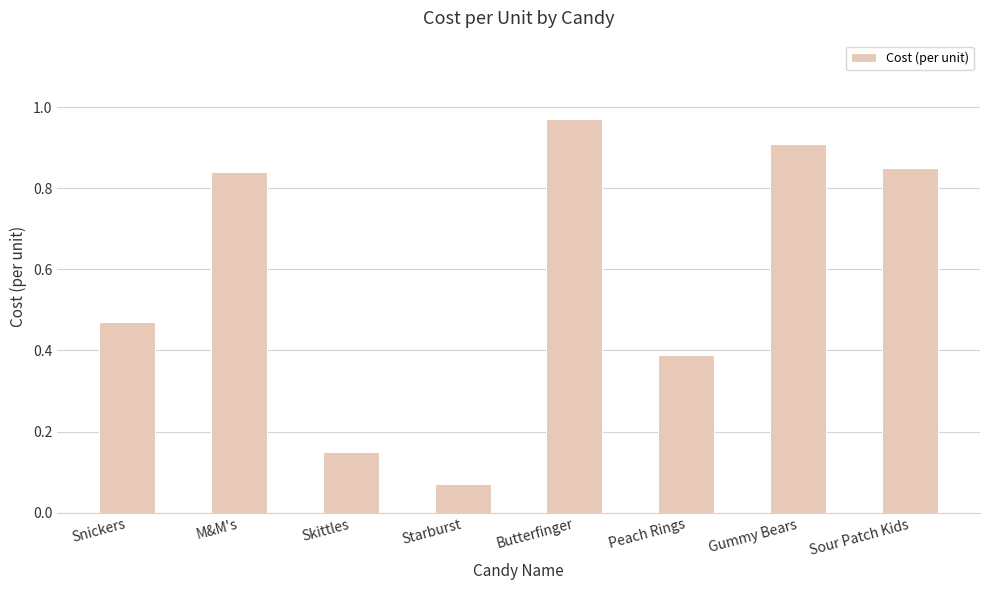

Between Butterfinger and Snickers, which is larger?

Butterfinger